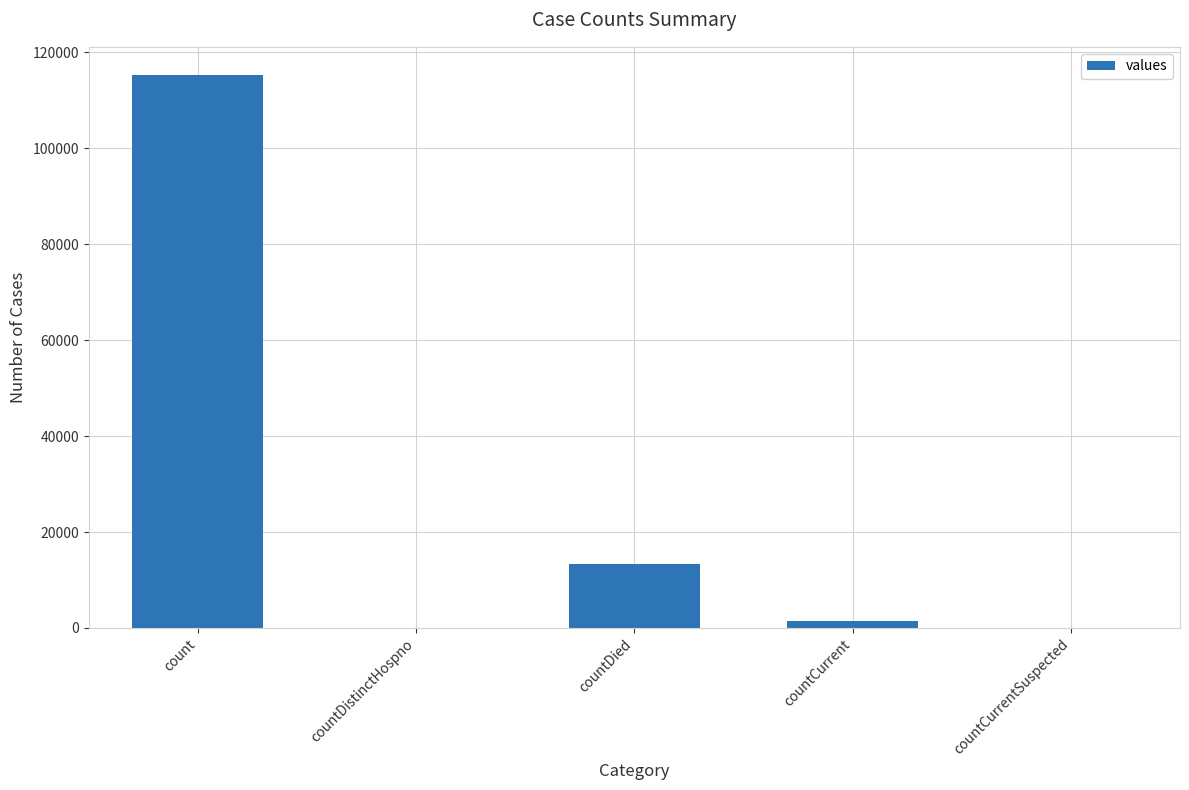

What is the sum of the values at countDistinctHospno and count?

115379